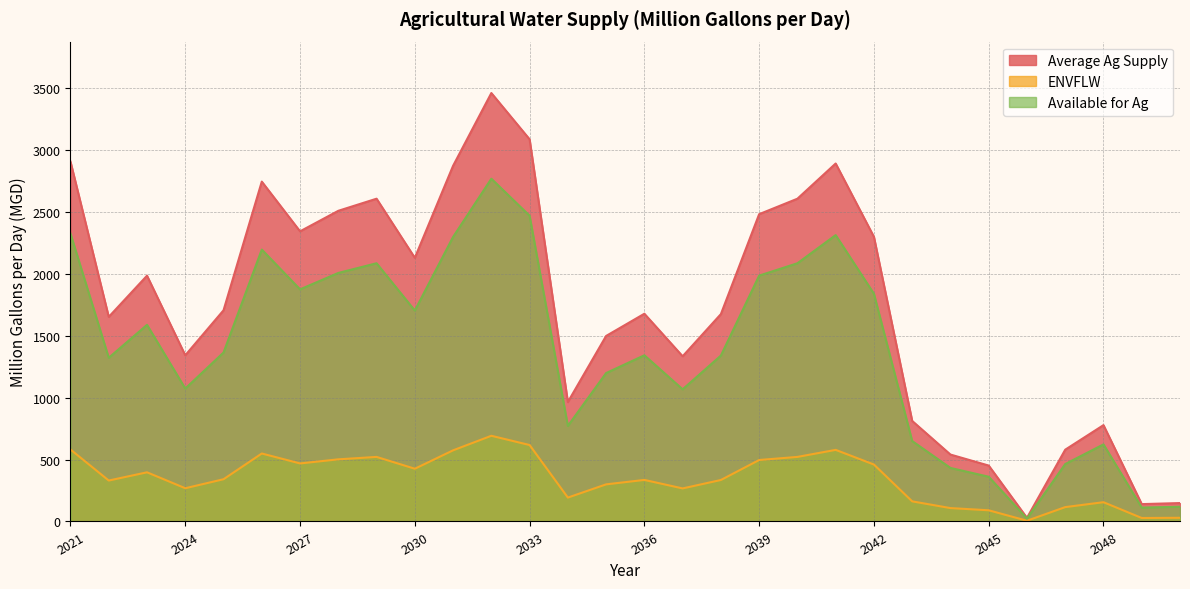

Reading right to left, transcribe all the data shown in this chart.

Average Ag Supply: 148.6	140.2	778.2	579.8	29.2	451.5	540.5	812.0	2298.9	2891.3	2606.9	2482.1	1675.0	1334.3	1677.9	1498.4	964.6	3086.8	3460.5	2872.7	2129.5	2607.0	2509.3	2343.4	2745.1	1705.6	1342.1	1985.2	1652.5	2906.1
ENVFLW: 29.7	28.0	155.6	116.0	5.8	90.3	108.1	162.4	459.8	578.3	521.4	496.4	335.0	266.9	335.6	299.7	192.9	617.4	692.1	574.5	425.9	521.4	501.9	468.7	549.0	341.1	268.4	397.0	330.5	581.2
Available for Ag: 118.9	112.2	622.5	463.8	23.4	361.2	432.4	649.6	1839.2	2313.1	2085.6	1985.7	1340.0	1067.5	1342.3	1198.8	771.7	2469.4	2768.4	2298.1	1703.6	2085.6	2007.4	1874.7	2196.1	1364.5	1073.7	1588.2	1322.0	2324.9